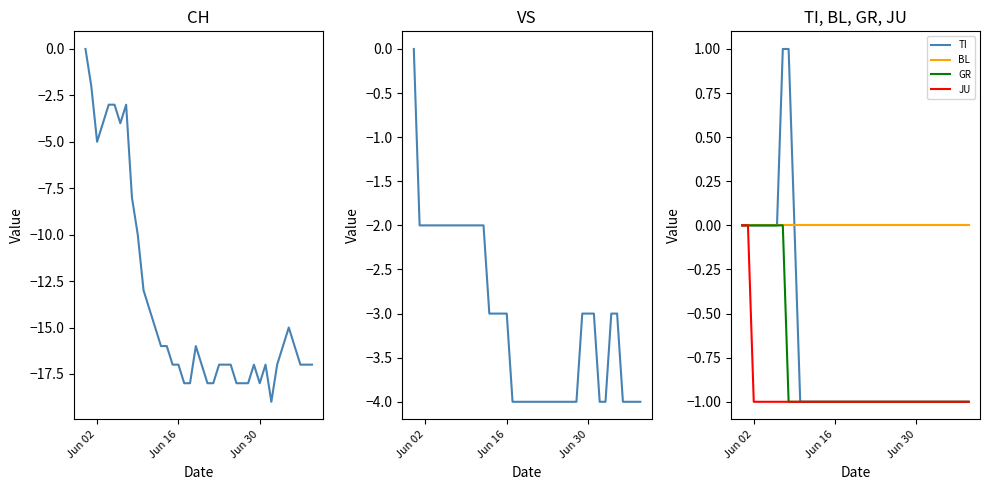

At how many categories does at least one series exceed -7?

40